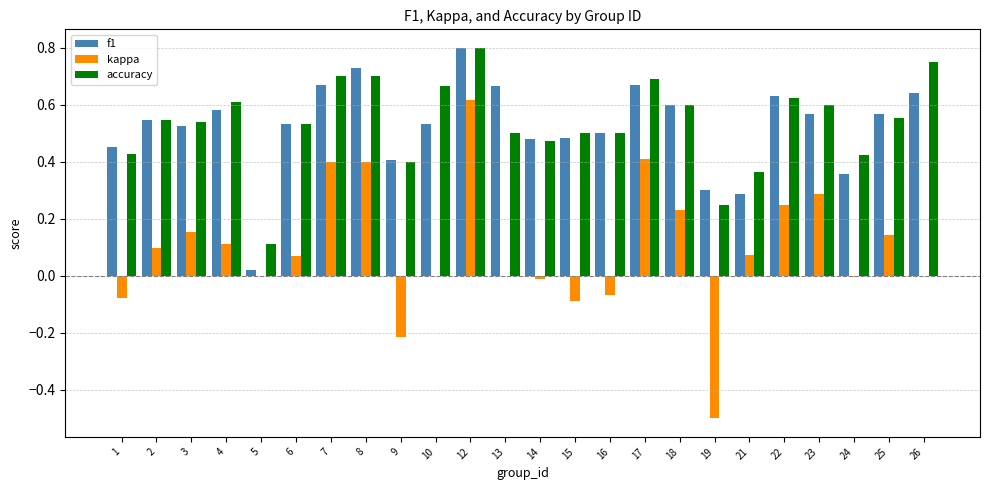

At which label does f1 reach its peak?

12